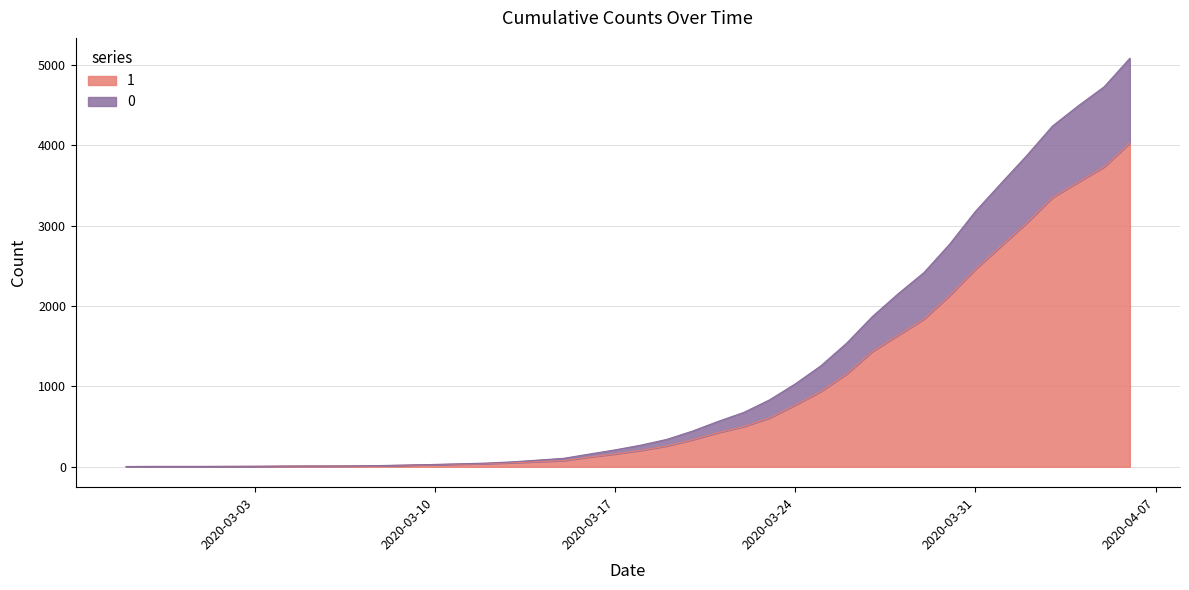

What are all the series names shown in the legend?

1, 0